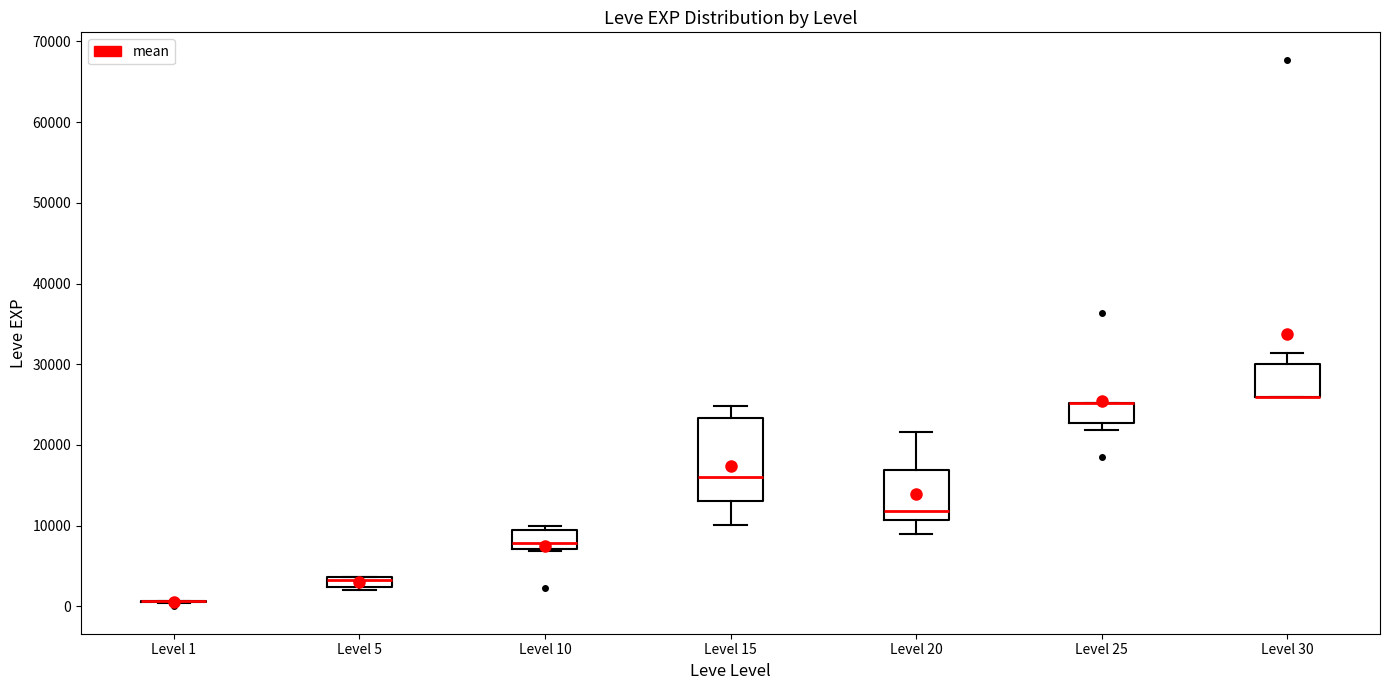

Where is the upper edge of the box for Level 15 on the y-axis? The values are not printed on the chart, so give them approximately, as read against the axis.

23000